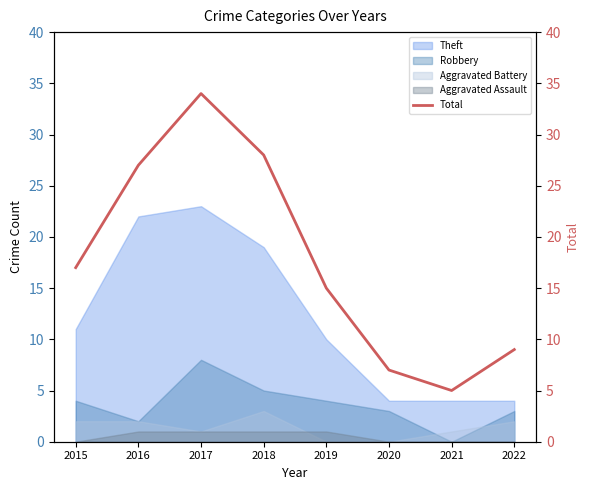

What is the approximate value at 2022?

9